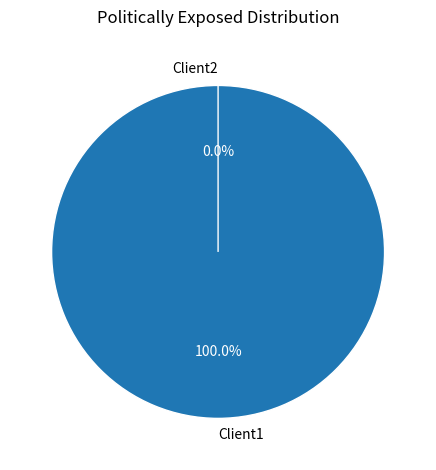

Is it true that Client1 is 100% of the pie?

True